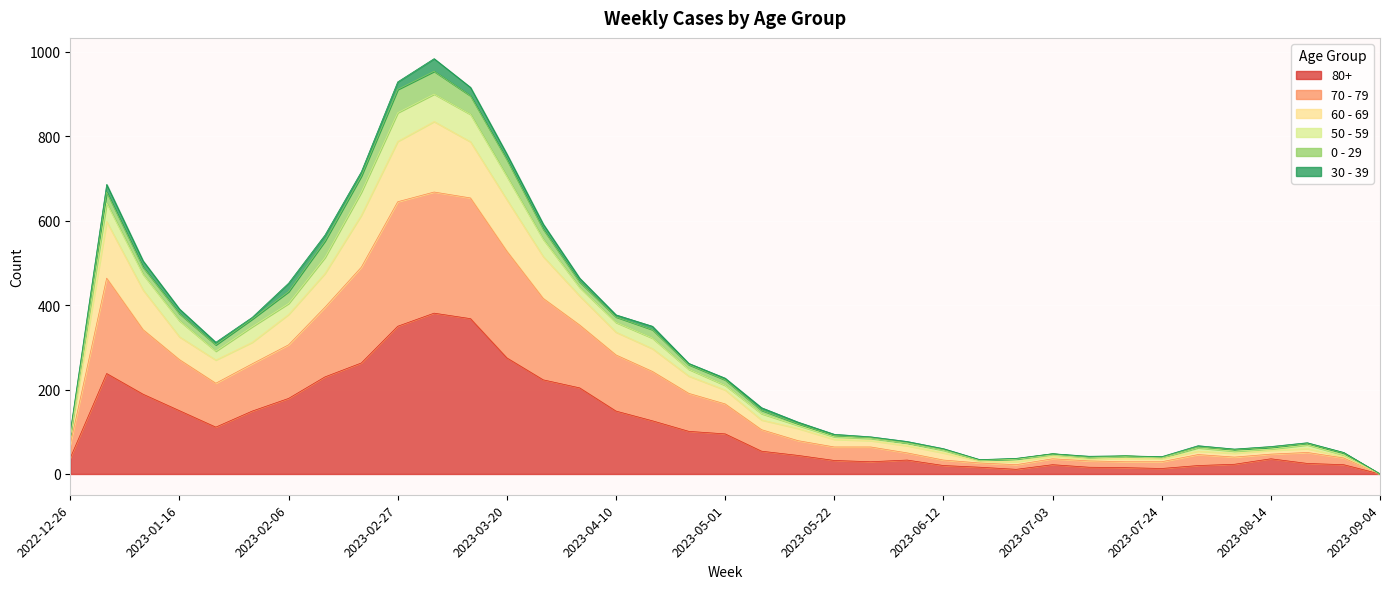

Which category has the lowest value in the 70 - 79 series?

2023-09-04